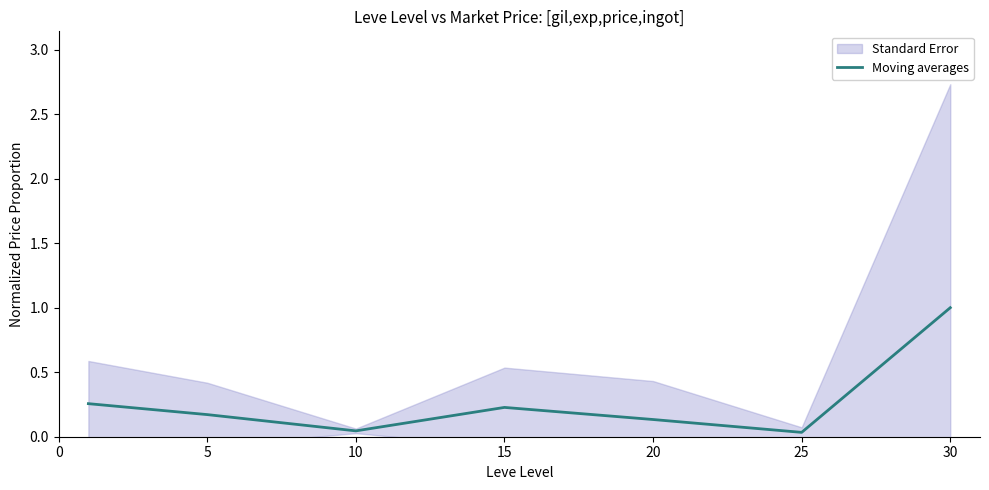

What is the greatest value displayed?

1.0